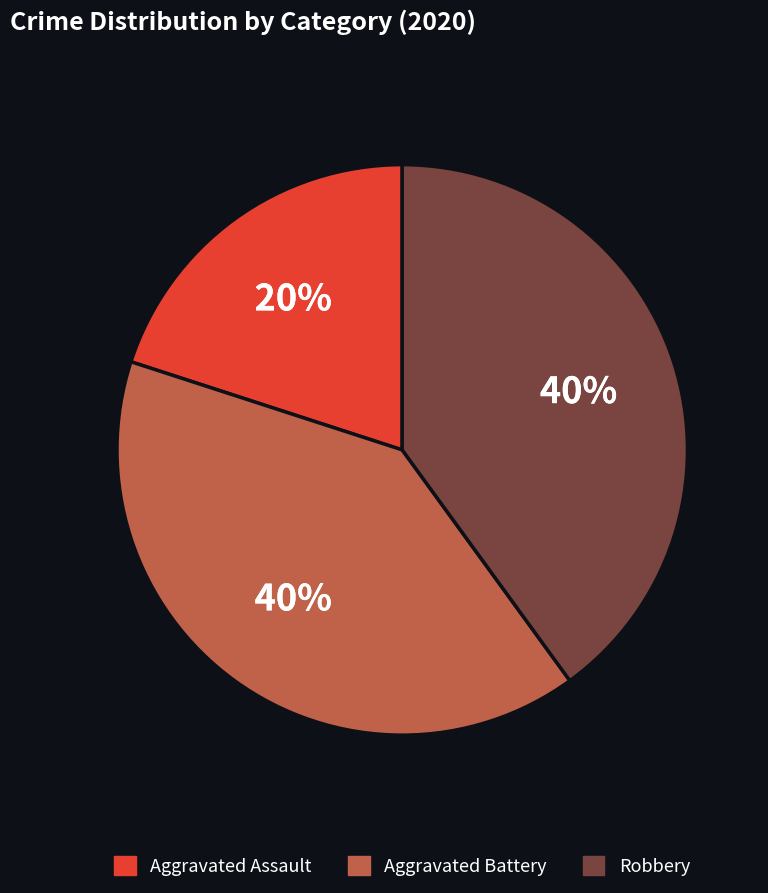

Count the number of slices in the pie.

3